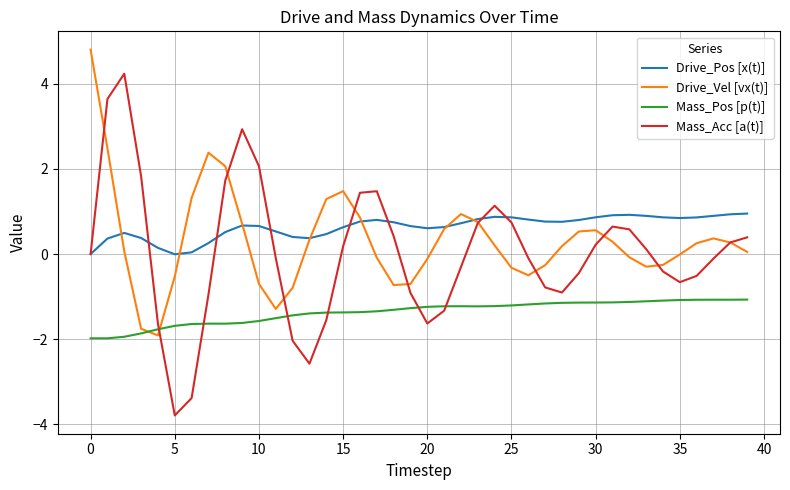

What is the highest value of the Mass_Pos [p(t)] series?

-1.1